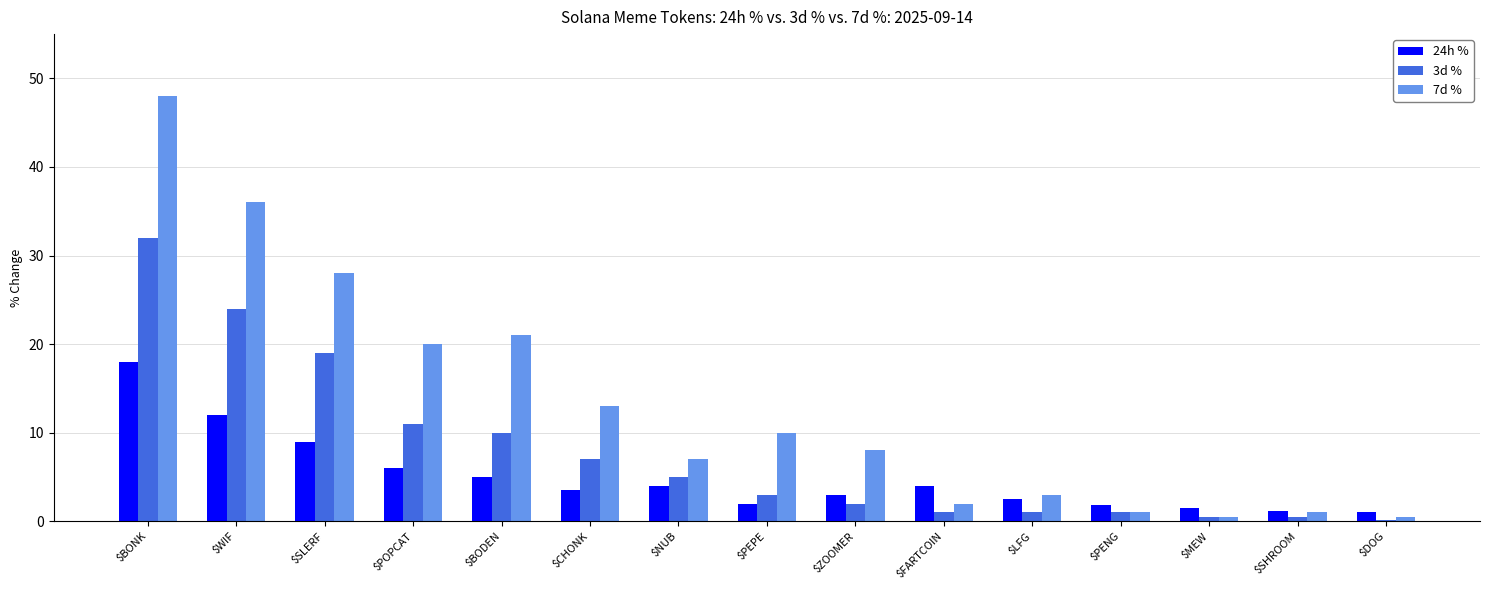

Which series has the widest spread of values?

7d %